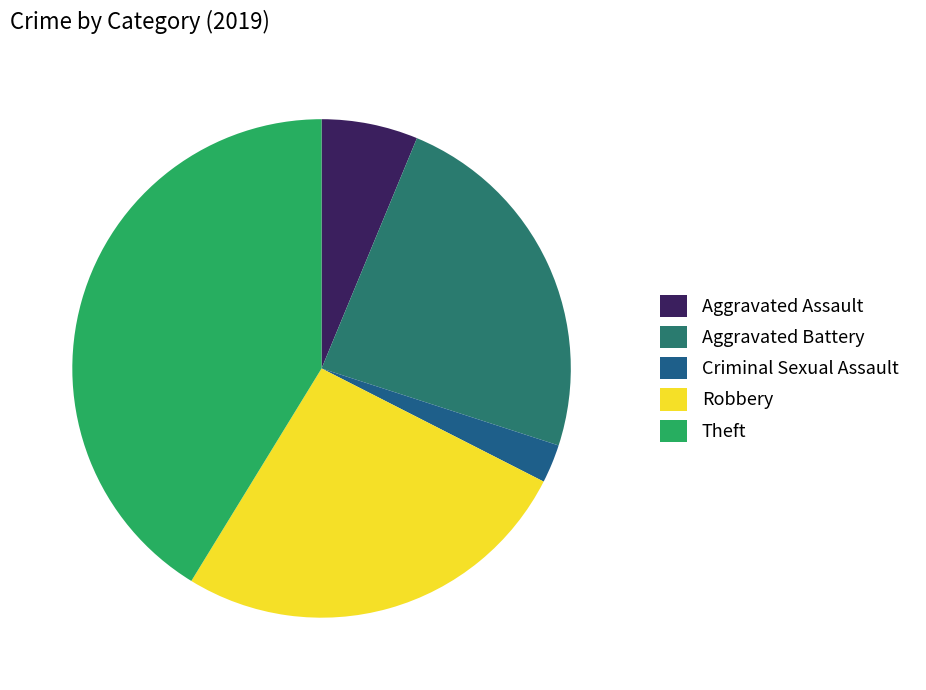

The Aggravated Battery slice represents 24% of the pie. True or false?

True